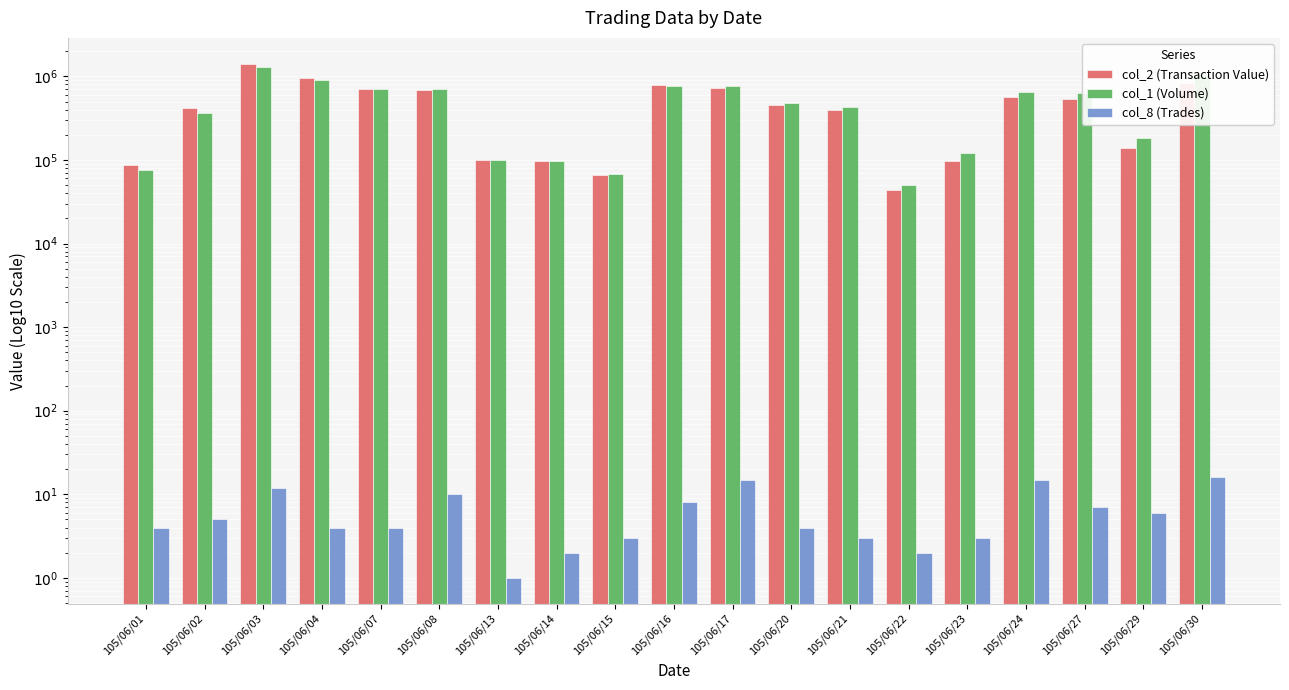

True or false: col_1 (Volume) has a value of 565653 at 105/06/30.

False